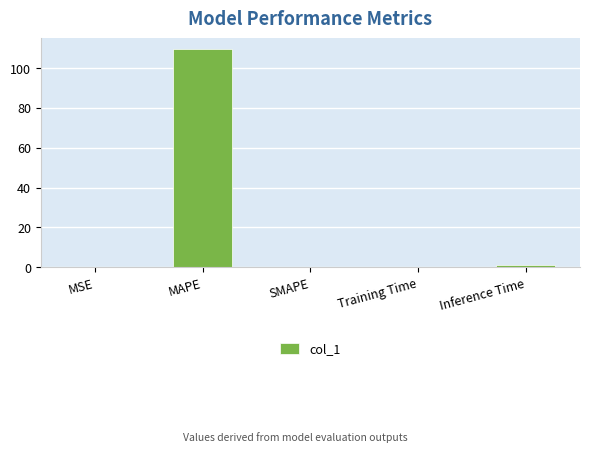

Are the bars horizontal?

No